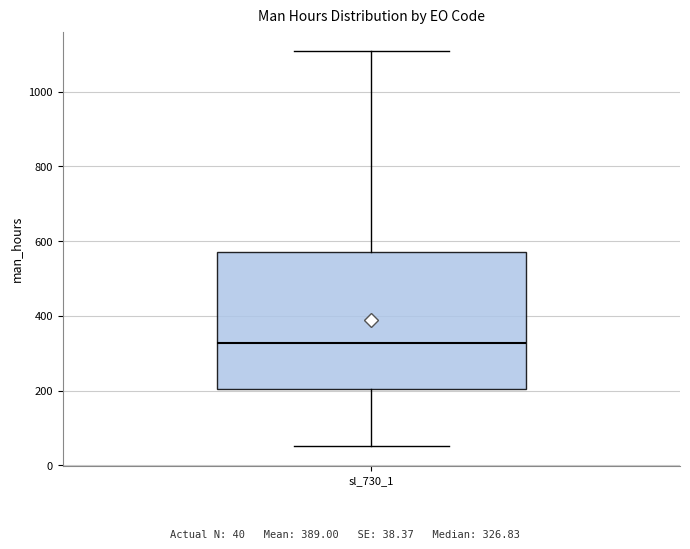

Where is the lower edge of the box for sl_730_1 on the y-axis? The values are not printed on the chart, so give them approximately, as read against the axis.

200